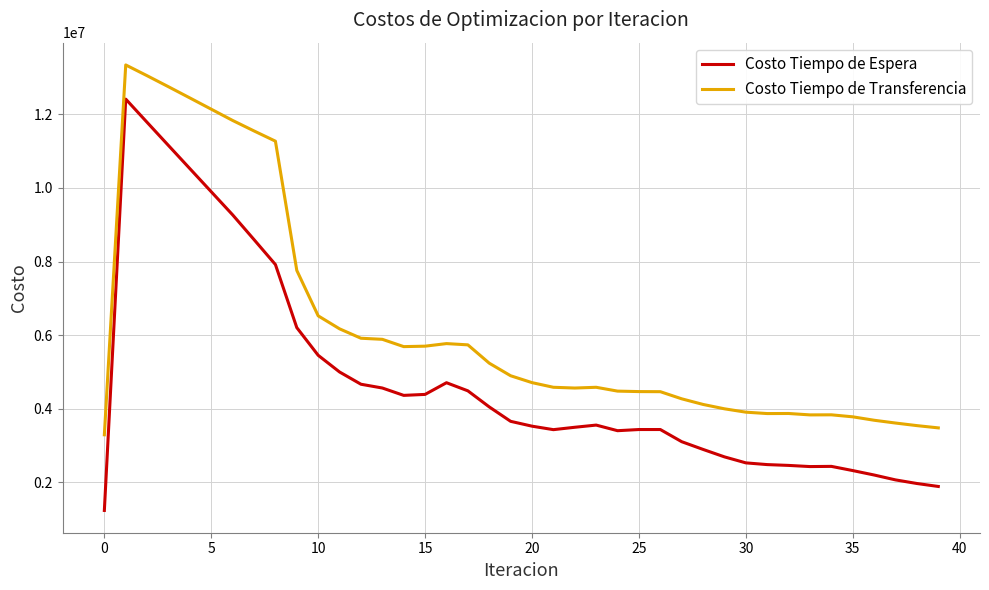

Which series has the largest range (max minus min)?

Costo Tiempo de Espera